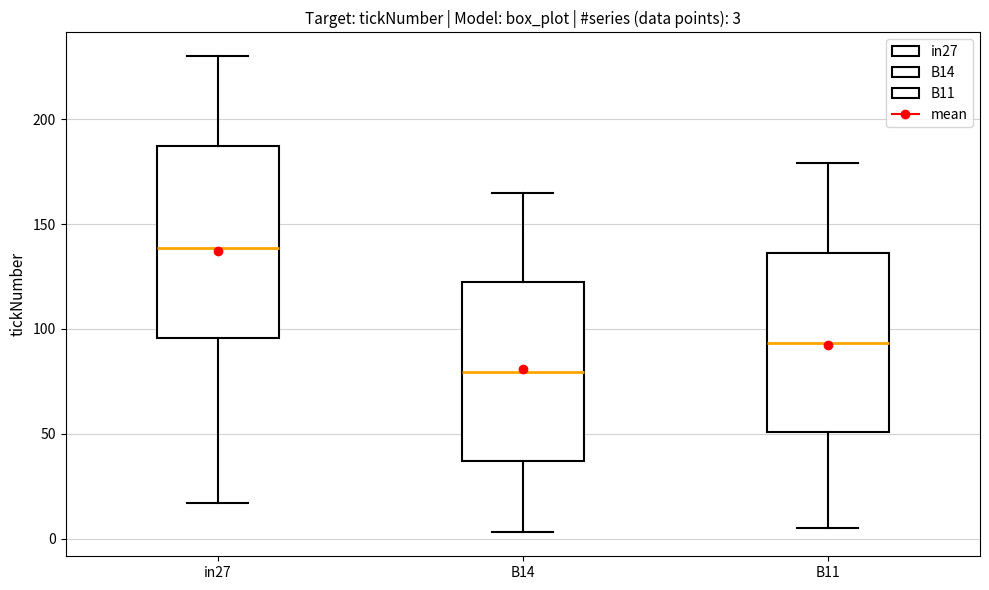

Which box has the lowest median line?

B14